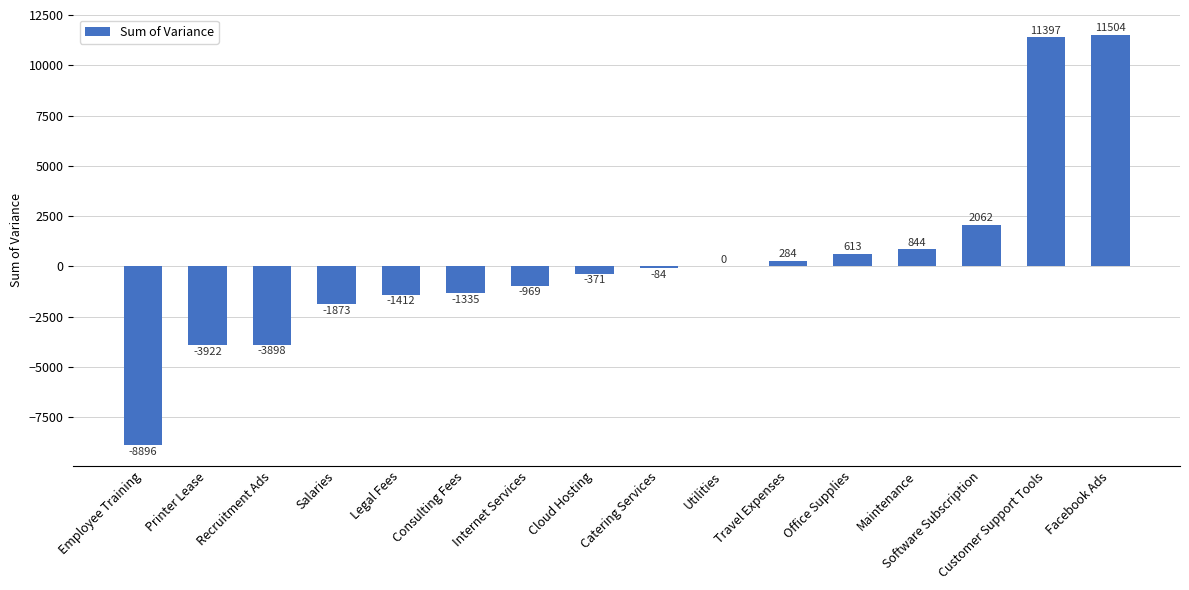

Where is the data nearest to the value 1304?

Maintenance